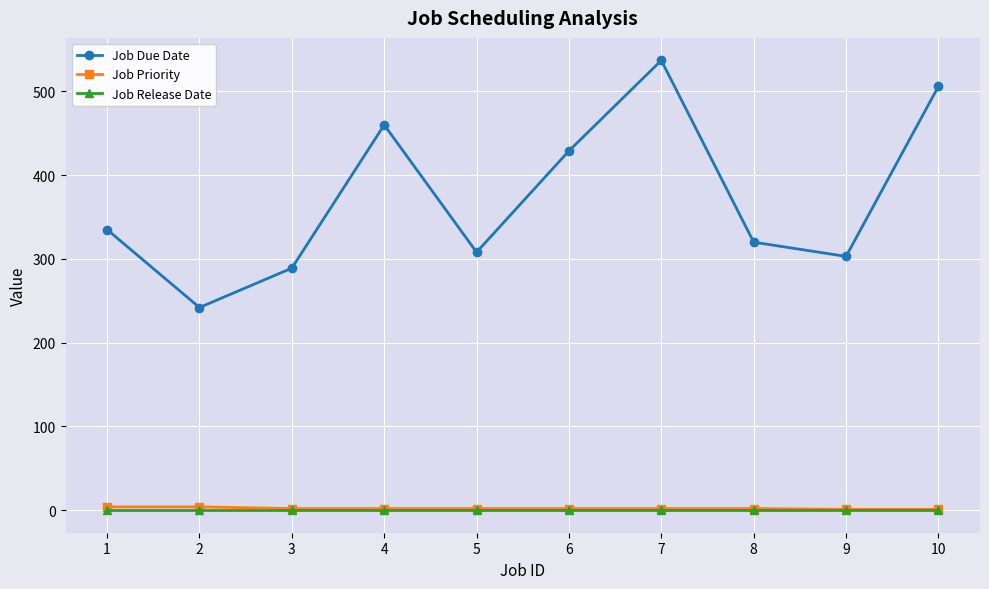

At which label is Job Due Date closest to 389?

6